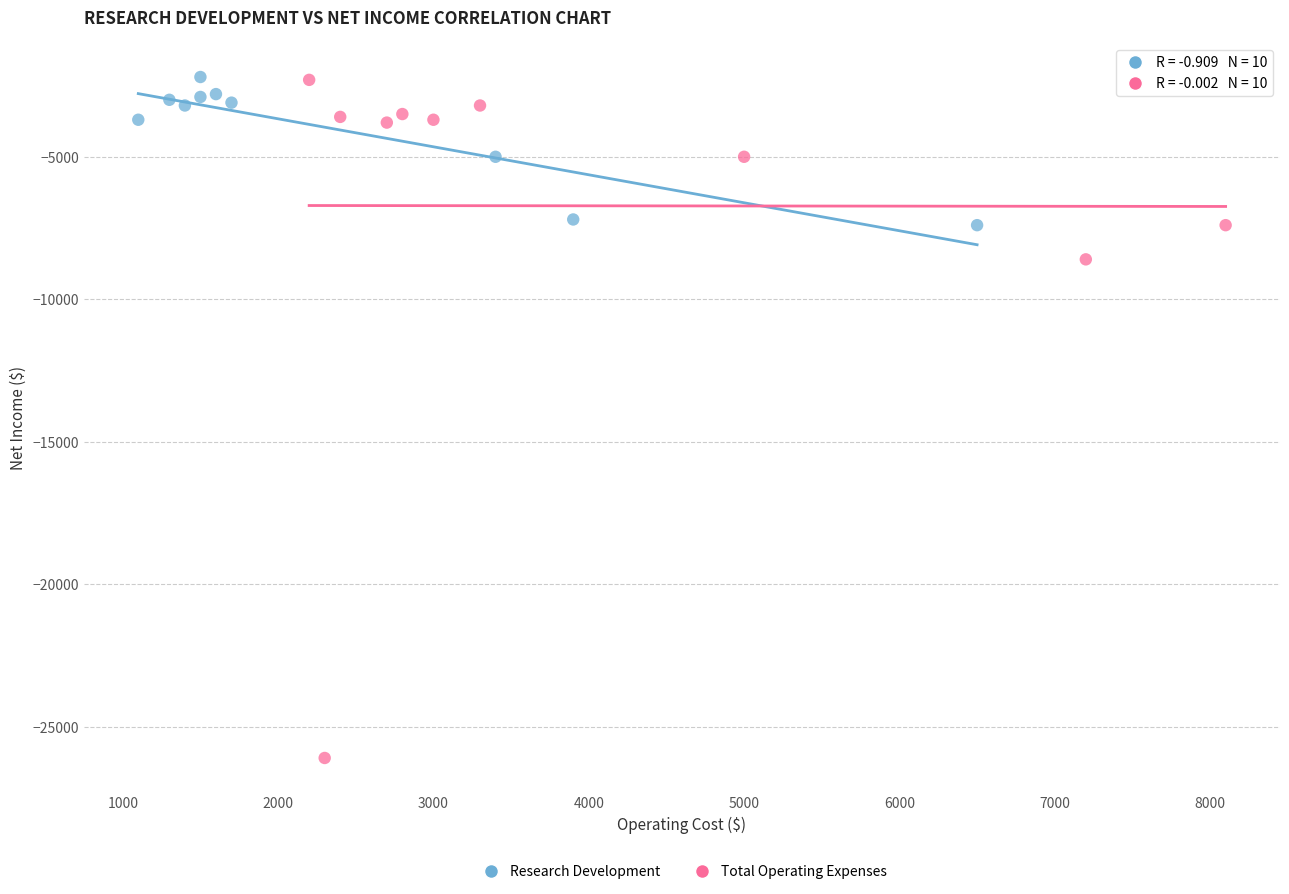

What are all the series names shown in the legend?

Research Development, Total Operating Expenses